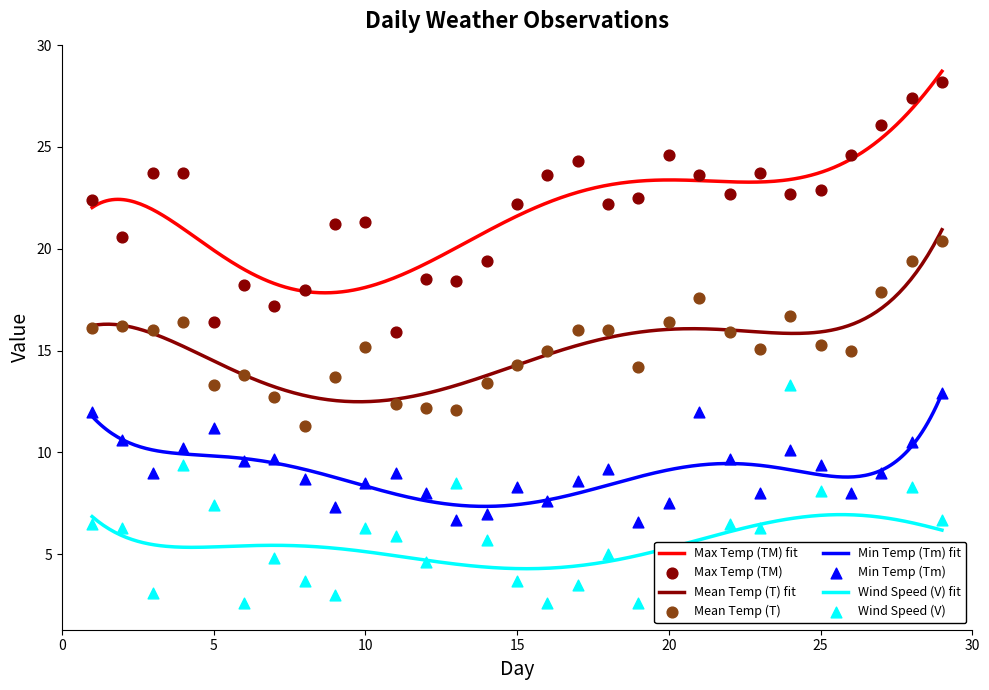

At which category is the sum across all series the highest?

29